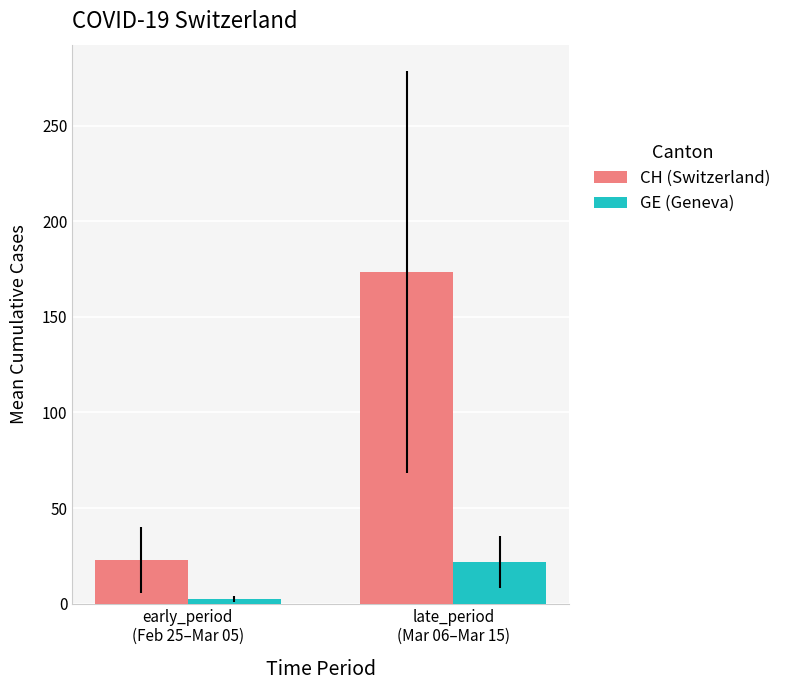

The value of CH (Switzerland) at late_period
(Mar 06–Mar 15) is 52.2. True or false?

False